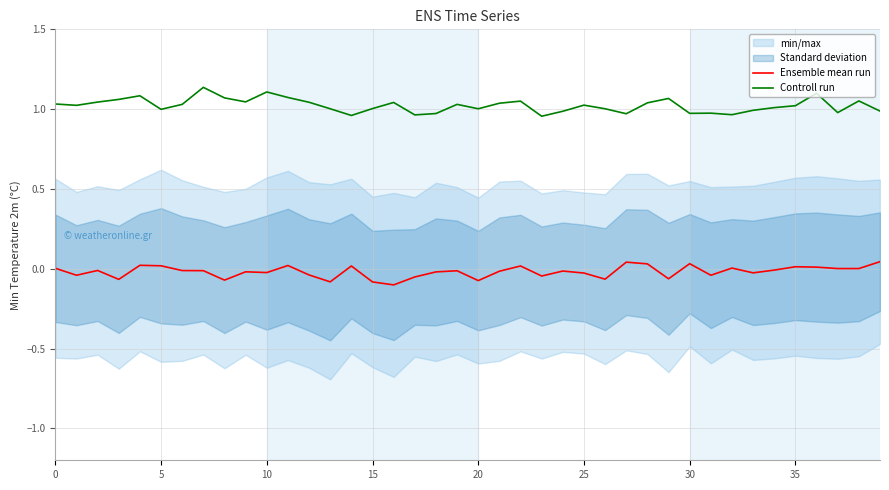

How many values in Ensemble mean run are above zero?

15